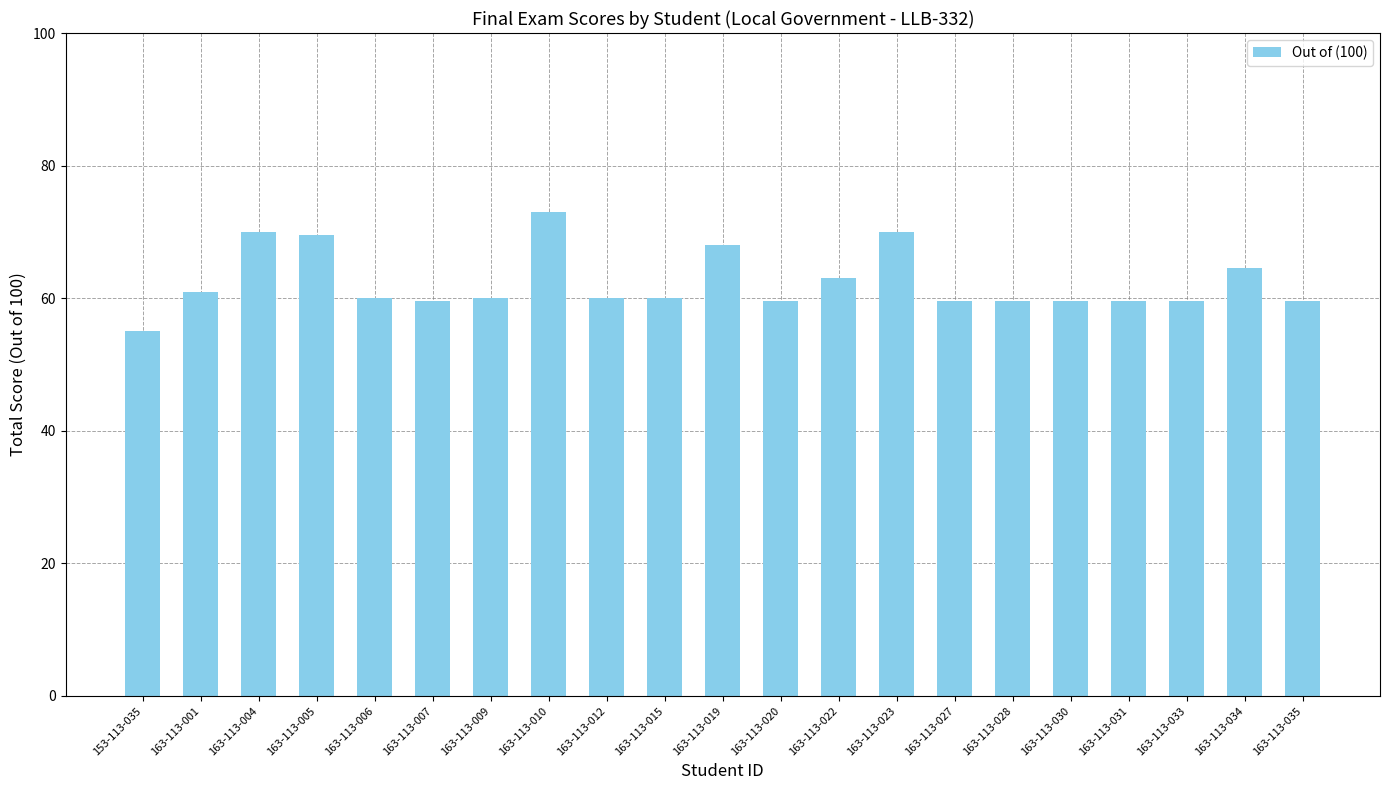

Which has a higher value, 163-113-009 or 163-113-034?

163-113-034